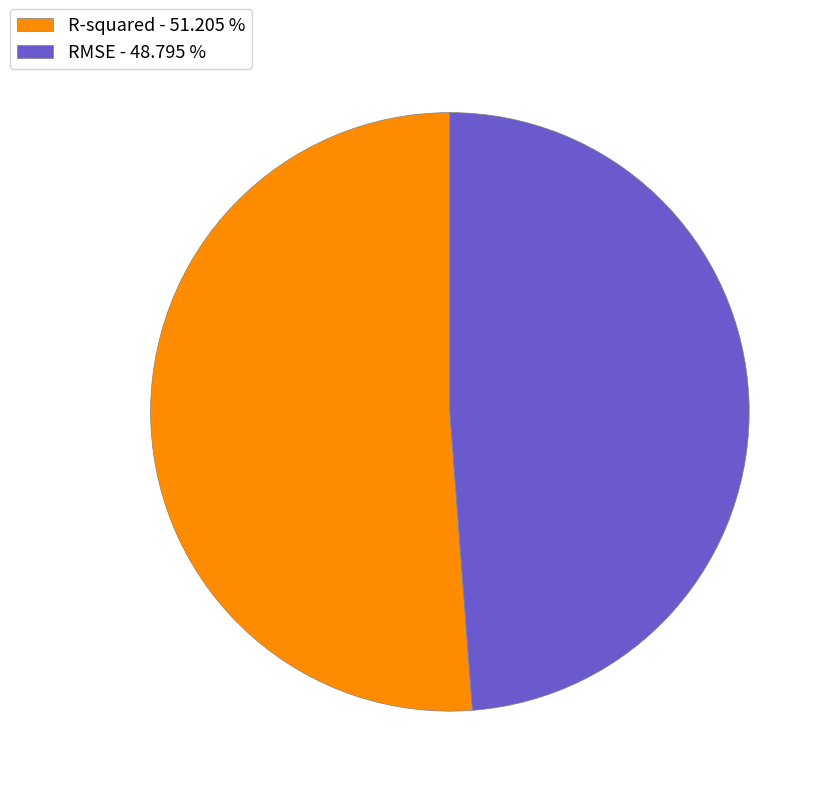

Combined, do RMSE - 48.795 % and R-squared - 51.205 % account for over 50%?

Yes